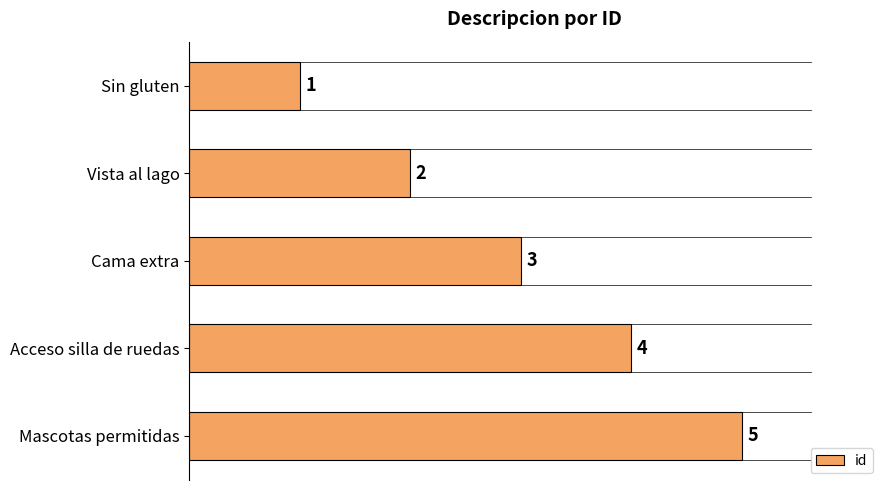

List the labels in order of value, smallest first.

Sin gluten, Vista al lago, Cama extra, Acceso silla de ruedas, Mascotas permitidas